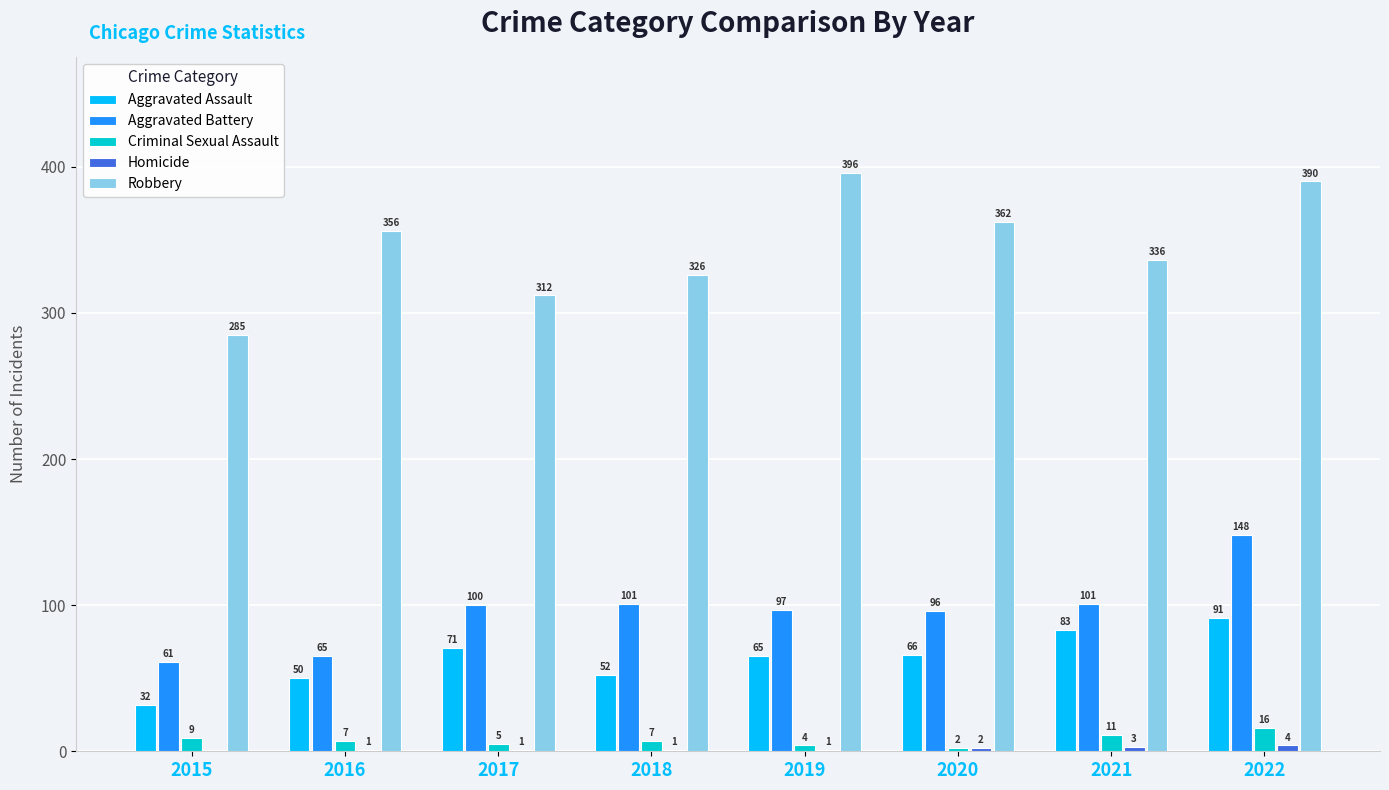

The Robbery series shows 124 at 2019. True or false?

False